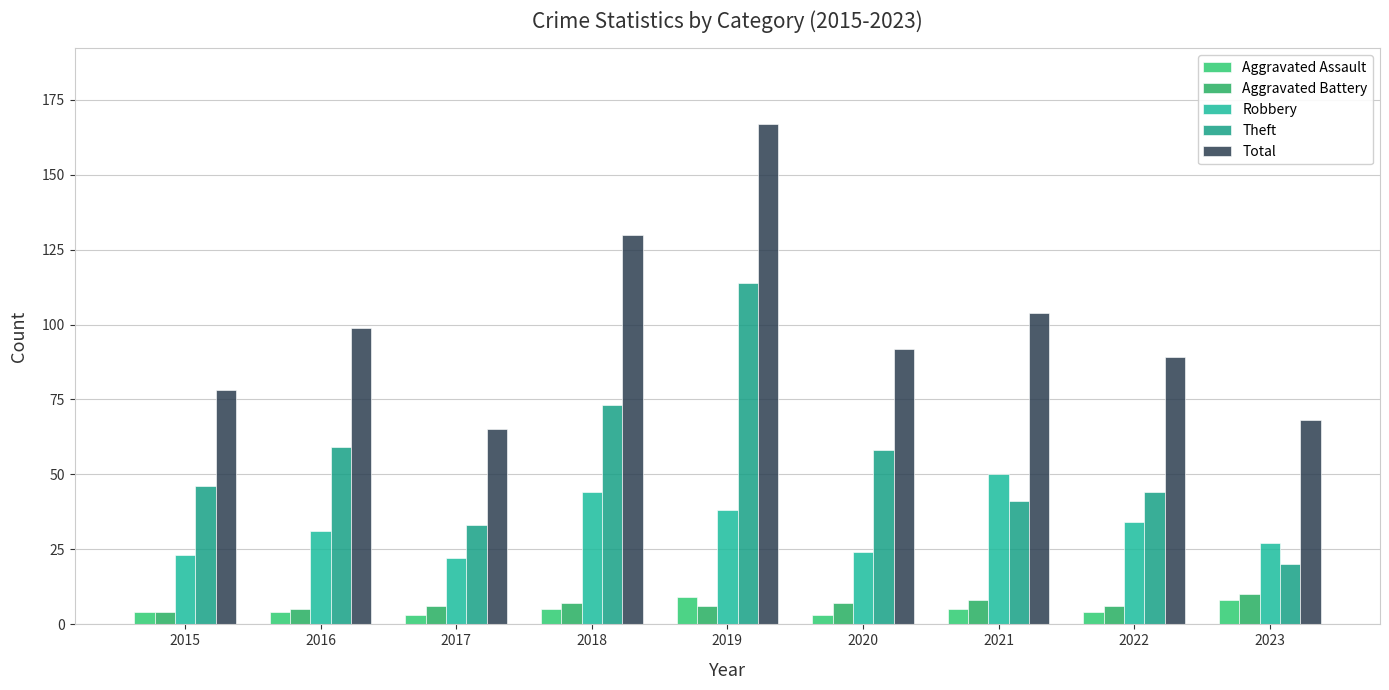

What is the difference between the highest and lowest values at 2022?

85